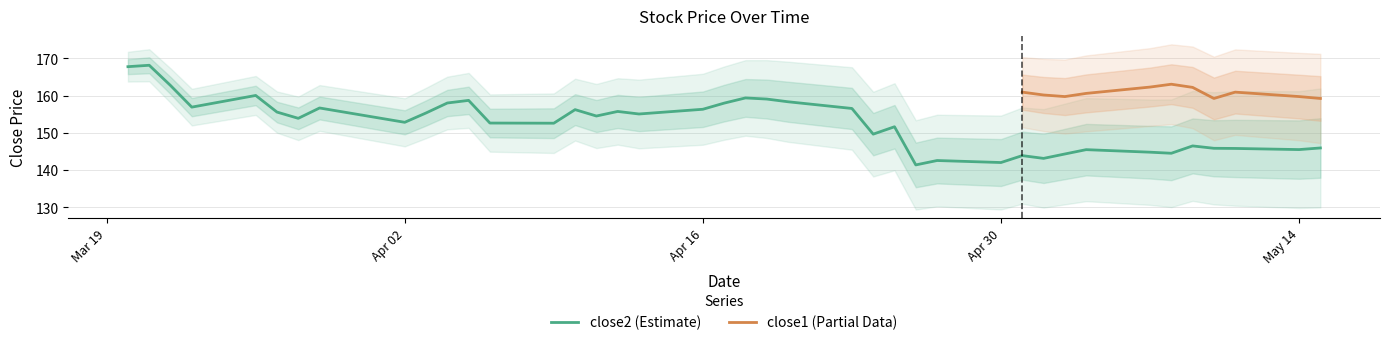

How many categories are shown in the chart?

40